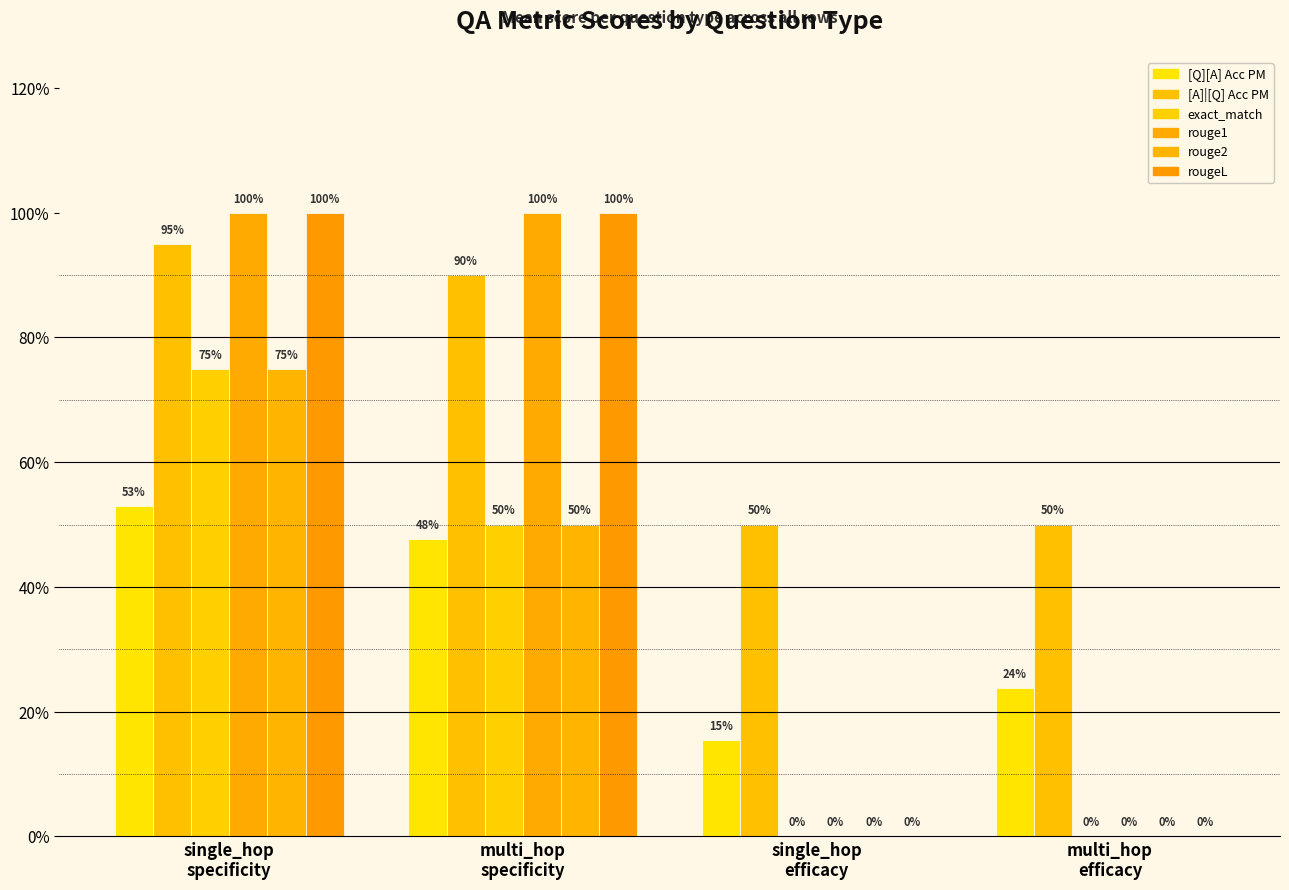

Which series has the largest total across all categories?

[A]|[Q] Acc PM